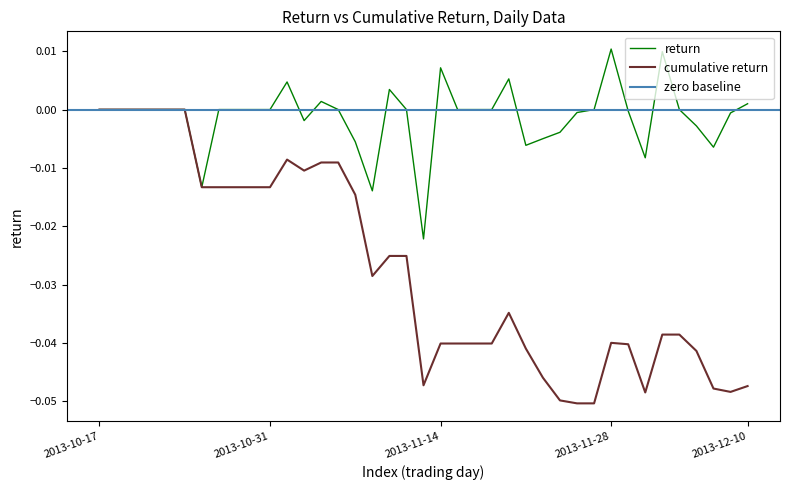

What position from the left is 2013-12-03?

34